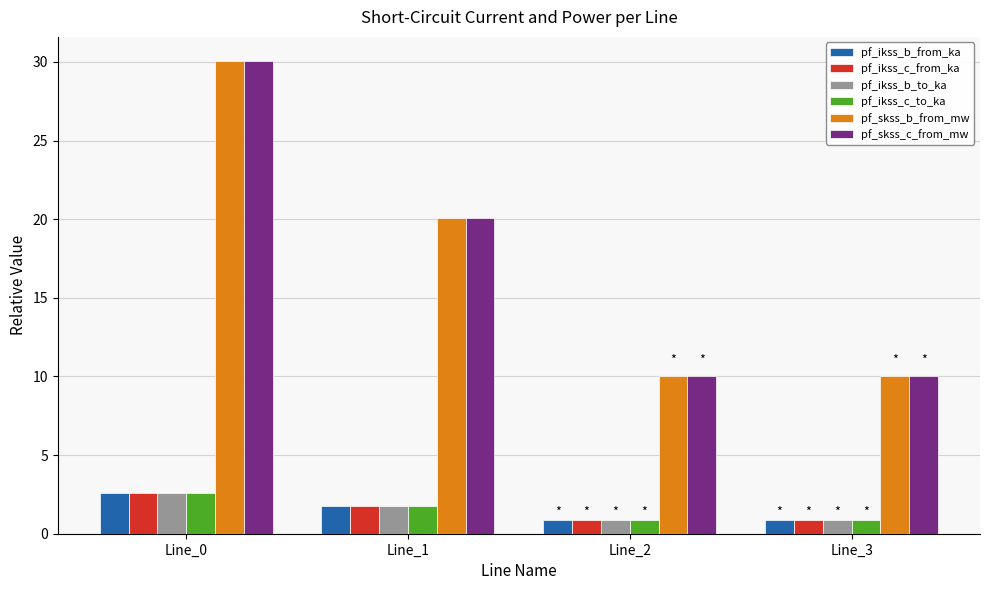

What is the difference between the highest and lowest values at Line_1?

18.3